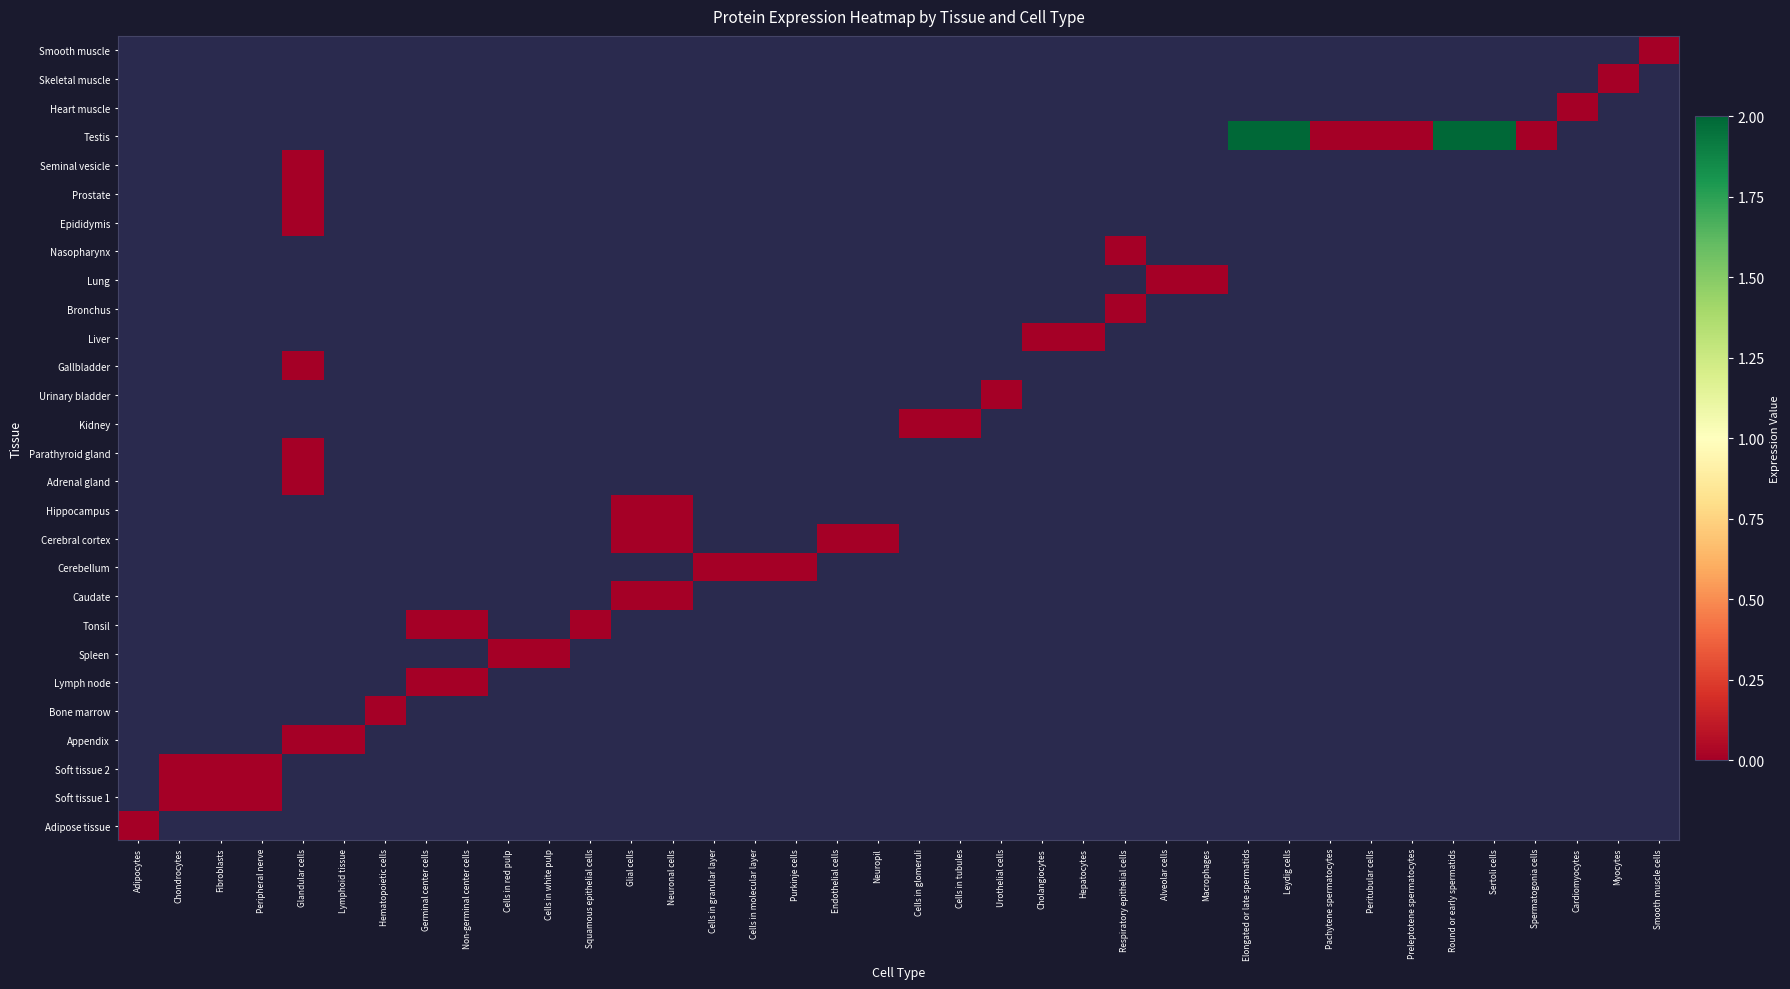

At how many categories does at least one series exceed 0?

4